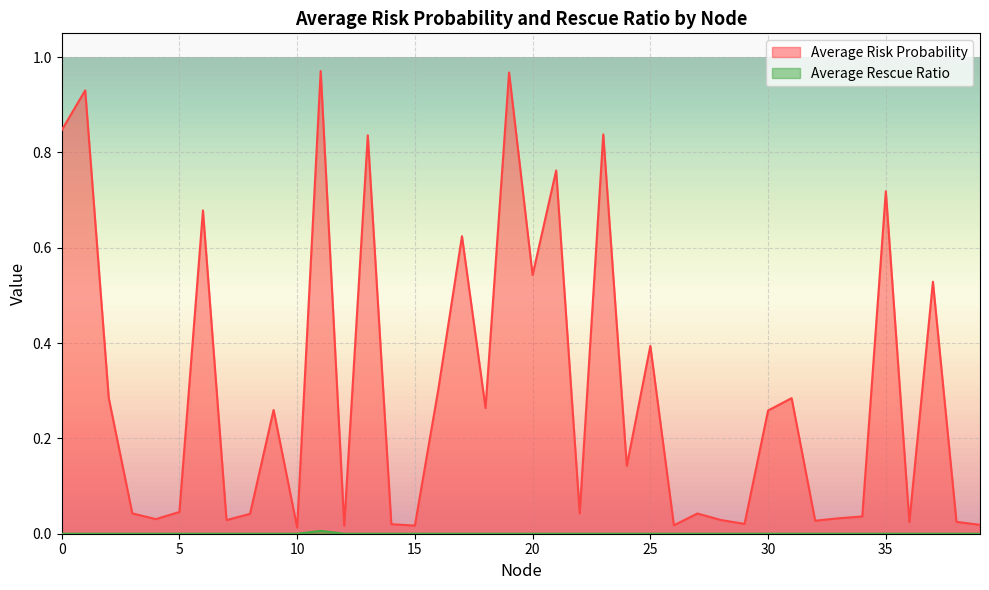

At which category does Average Risk Probability reach its first local valley?

4